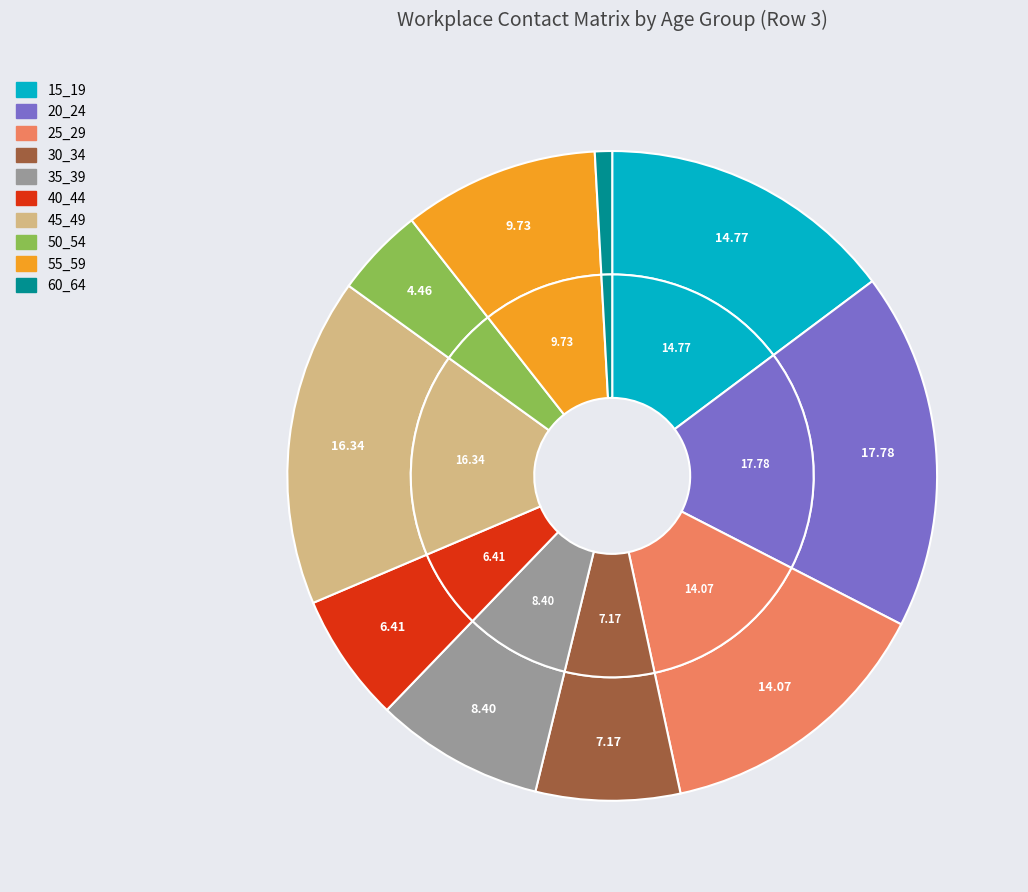

What is the largest slice in the pie chart?

20_24